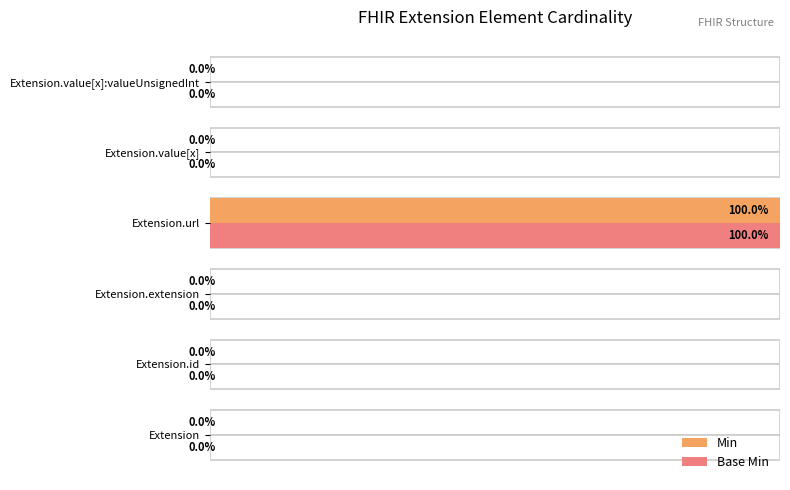

The value of Min at Extension.id is 1. True or false?

False